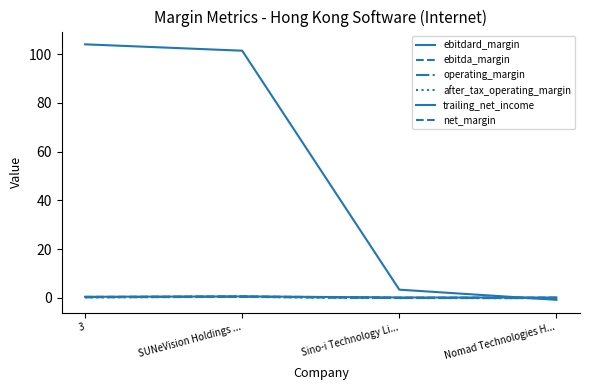

Between 3 and SUNeVision Holdings ..., which series saw the biggest shift?

trailing_net_income